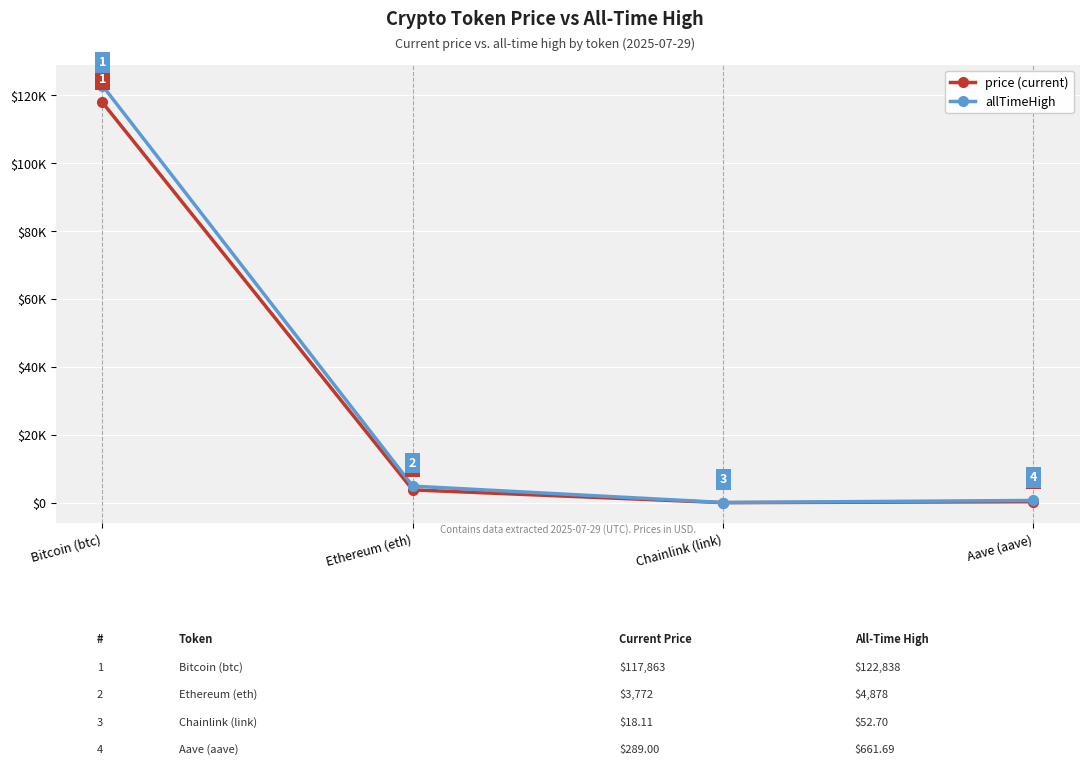

Does the chart have visible grid lines?

Yes